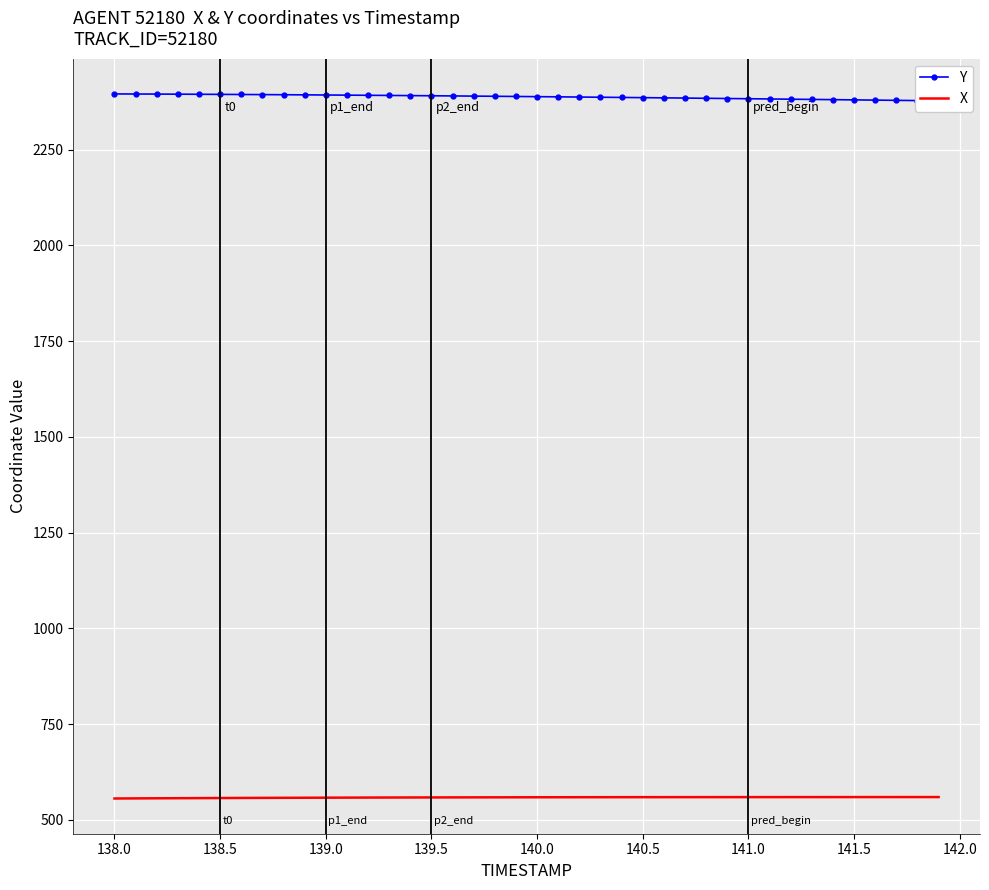

The value of X at 141.5 is 367.2. True or false?

False